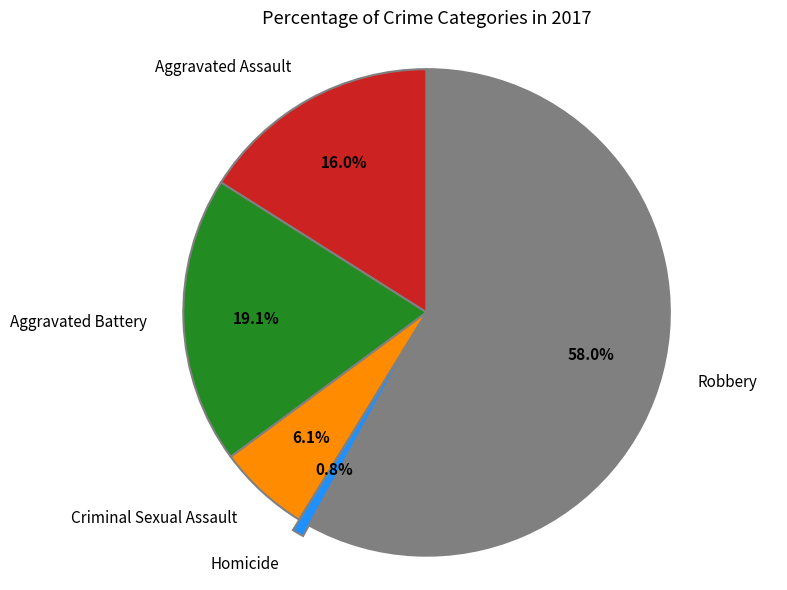

To the nearest percent, what is the average slice percentage?

20%